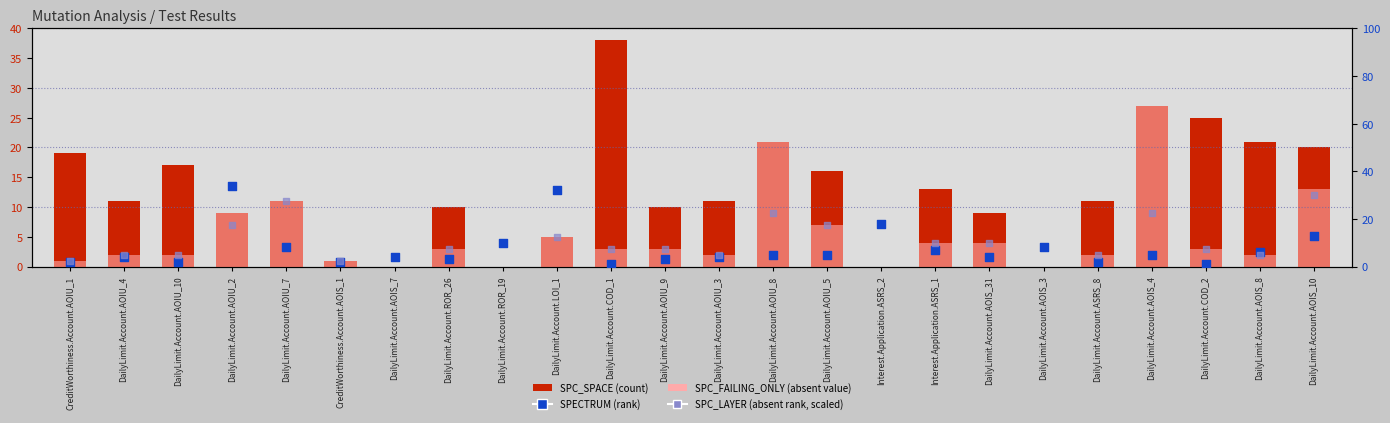

Which series contains the lowest Y value?

SPC_LAYER (scaled)